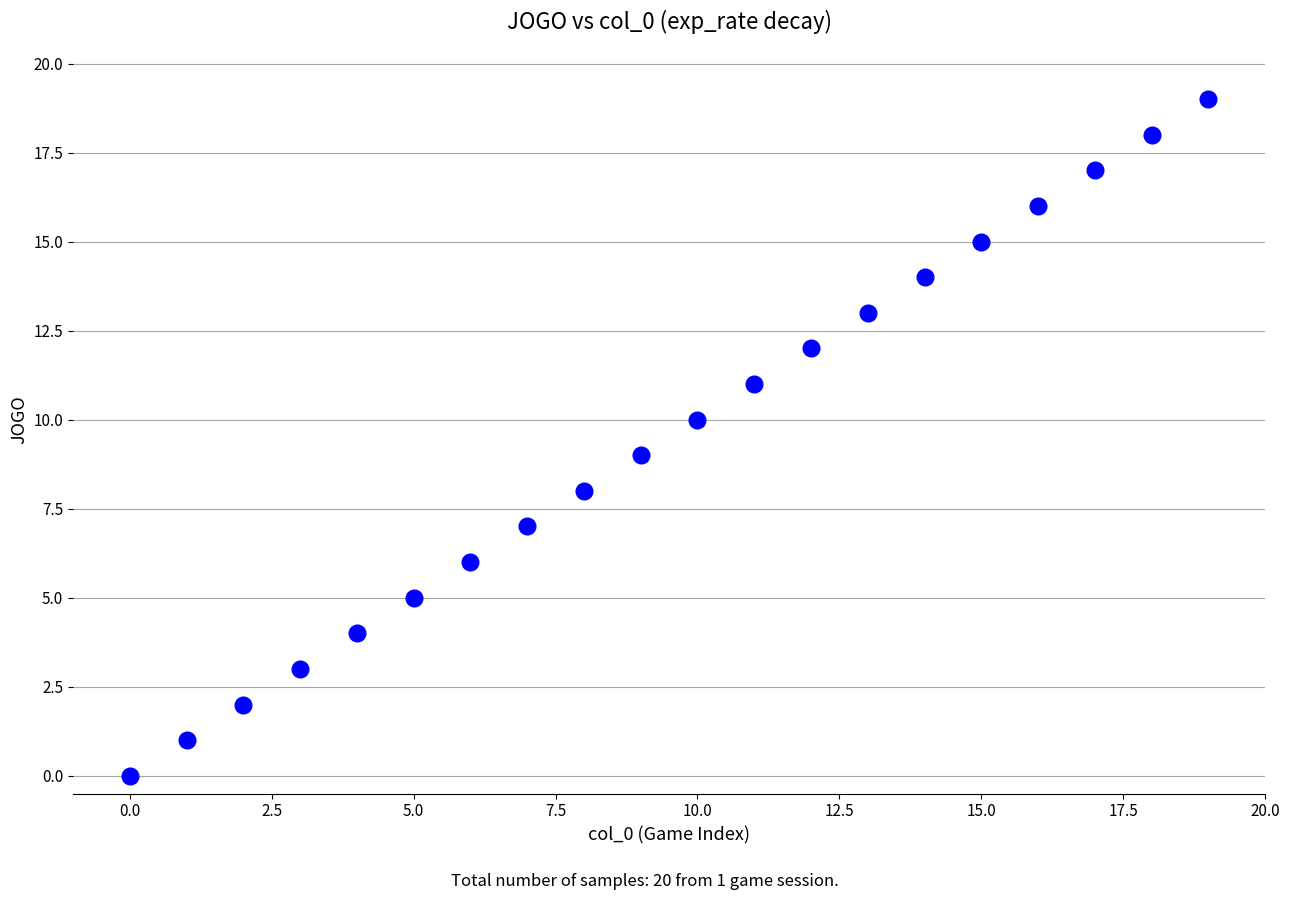

What is the range of Y values (max minus min)?

19